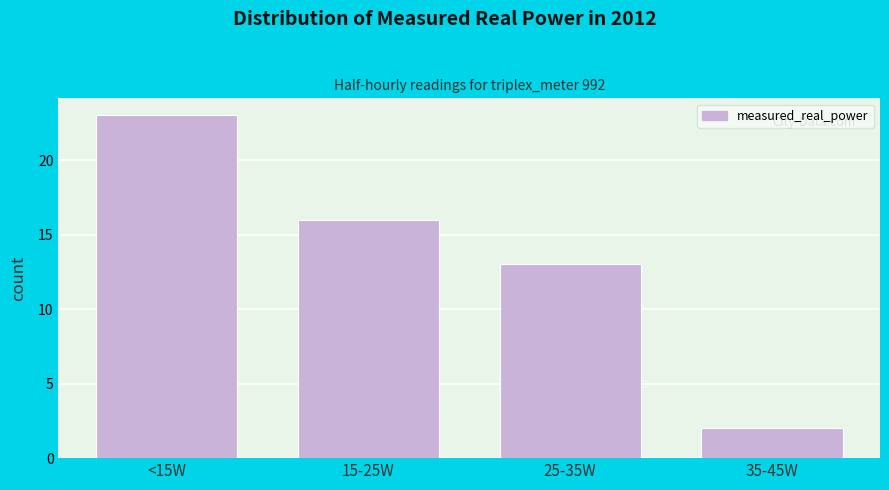

Reading left to right, transcribe all the data shown in this chart.

<15W=23	15-25W=16	25-35W=13	35-45W=2